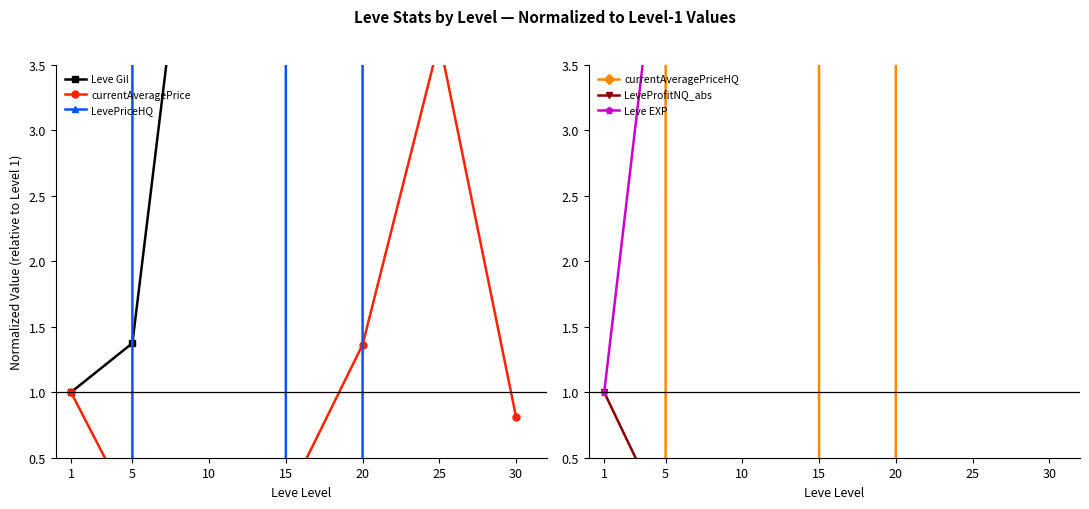

True or false: currentAveragePriceHQ and currentAveragePrice intersect in this chart.

True